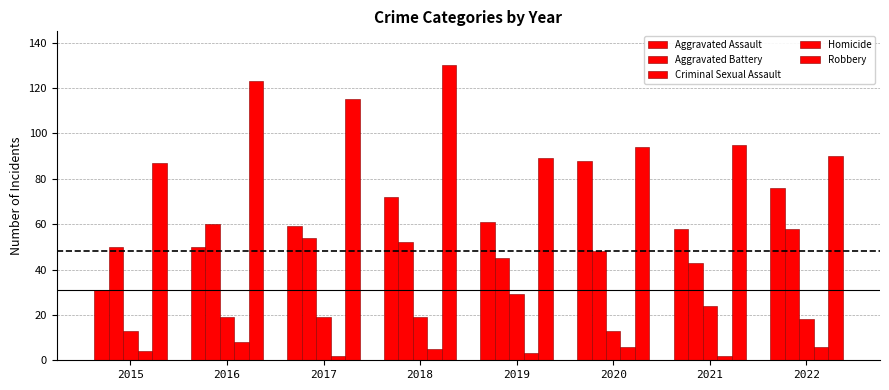

Reading left to right, extract all data points from this chart.

Aggravated Assault: 2015=31	2016=50	2017=59	2018=72	2019=61	2020=88	2021=58	2022=76
Aggravated Battery: 2015=50	2016=60	2017=54	2018=52	2019=45	2020=48	2021=43	2022=58
Criminal Sexual Assault: 2015=13	2016=19	2017=19	2018=19	2019=29	2020=13	2021=24	2022=18
Homicide: 2015=4	2016=8	2017=2	2018=5	2019=3	2020=6	2021=2	2022=6
Robbery: 2015=87	2016=123	2017=115	2018=130	2019=89	2020=94	2021=95	2022=90